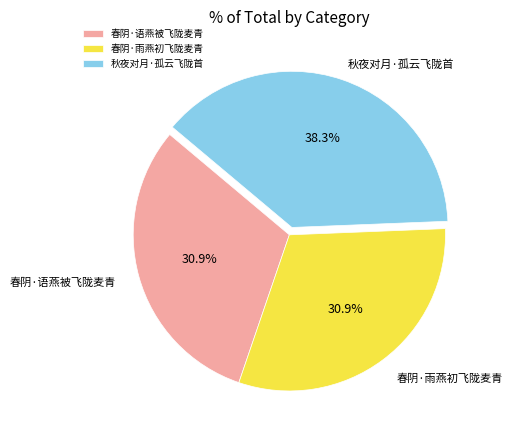

Do 春阴·语燕被飞陇麦青 and 春阴·雨燕初飞陇麦青 together represent more than half of the pie?

Yes